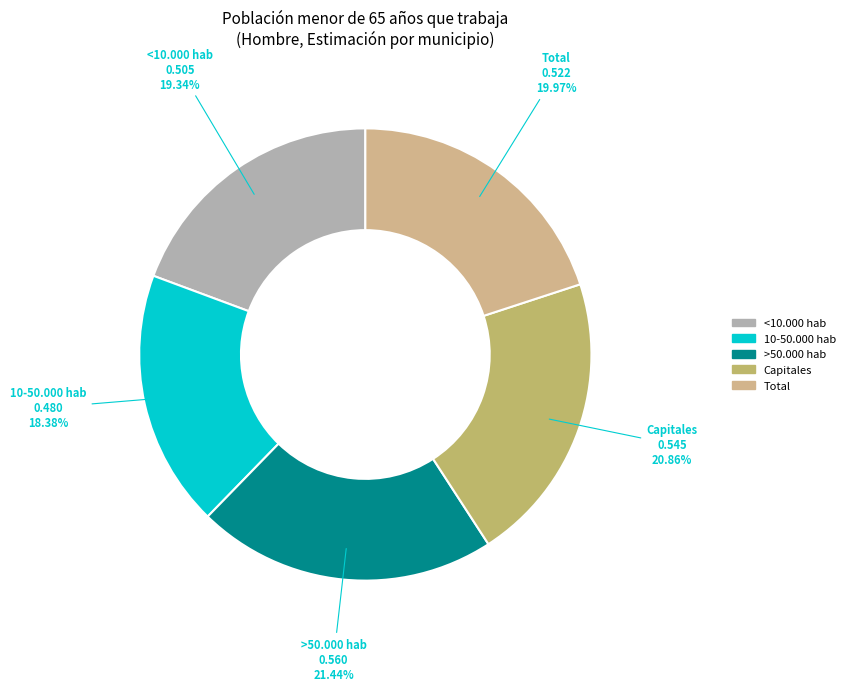

What is the smallest slice in the pie chart?

10-50.000 hab